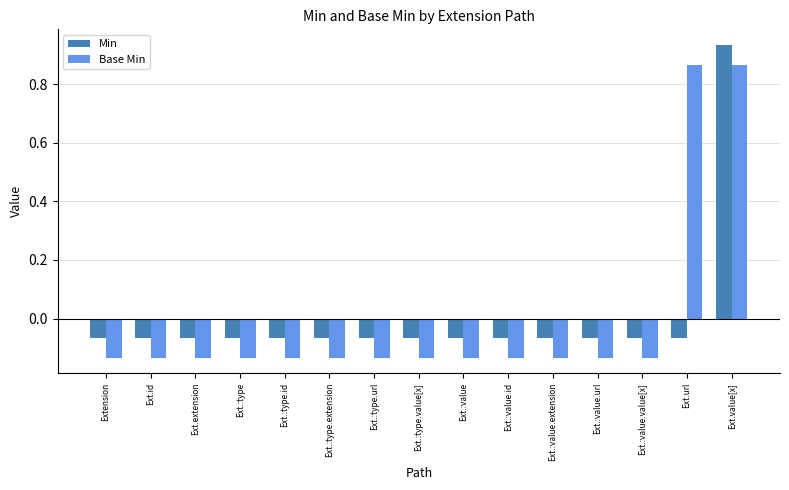

At Ext.:type.url, list the series in order from smallest to largest.

Base Min, Min